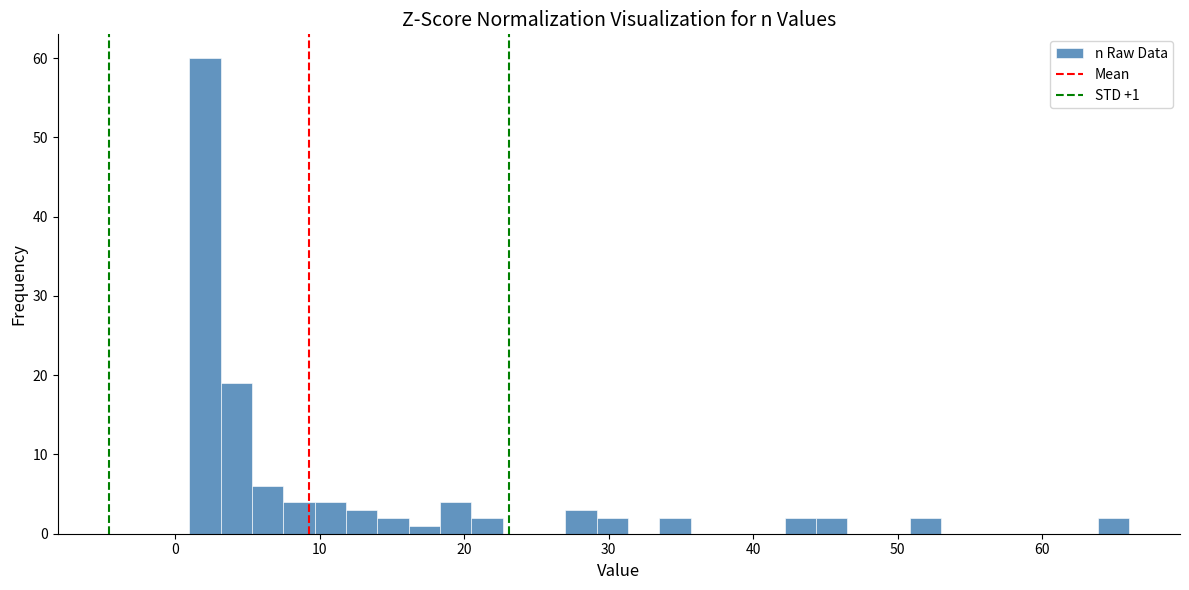

Read against the x-axis, roughly where is the centre of the tallest bar?

2